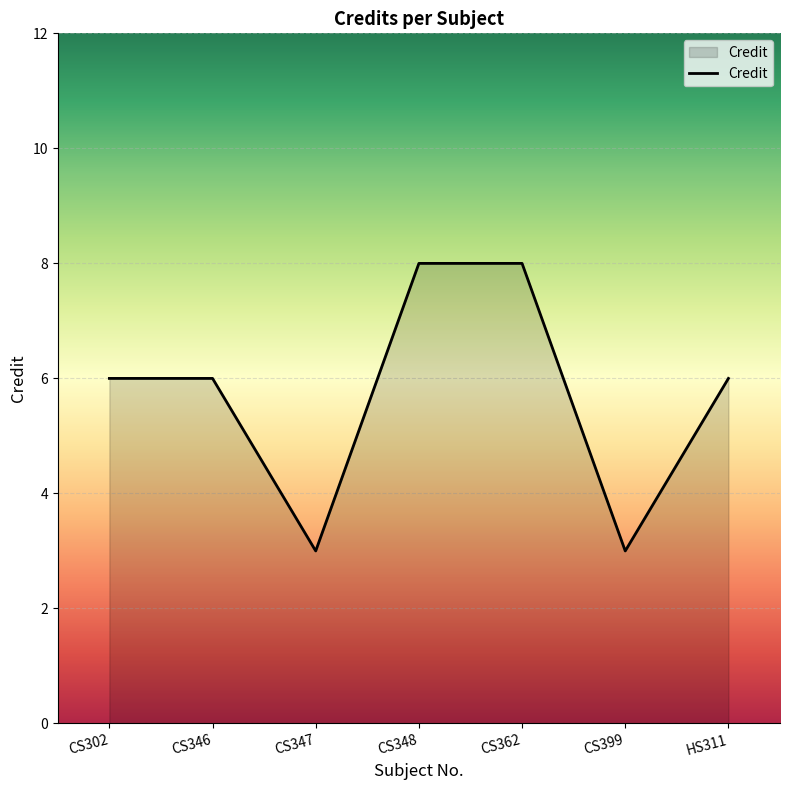

Where is the first local minimum?

CS347